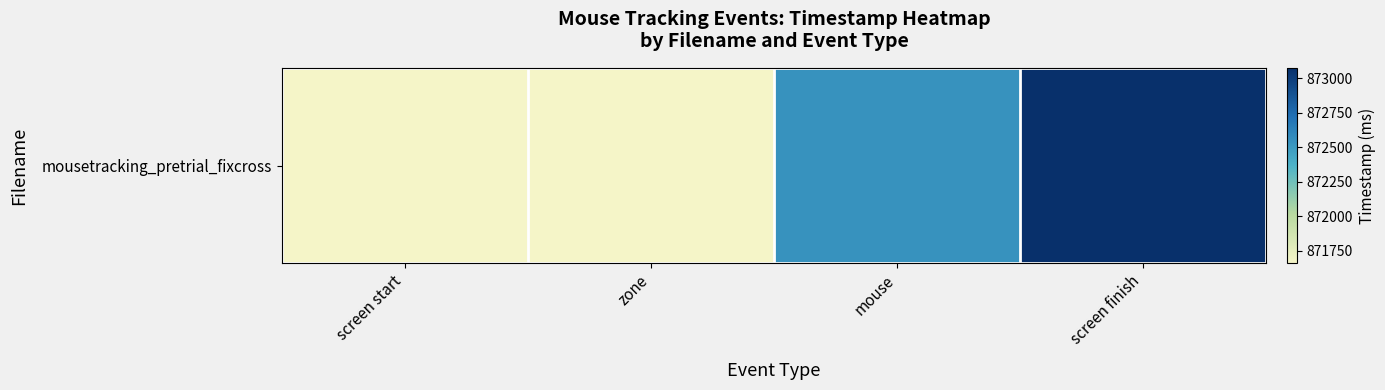

Reading right to left, transcribe all the data shown in this chart.

screen finish=873073.7	mouse=872539.5	zone=871662.0	screen start=871662.0